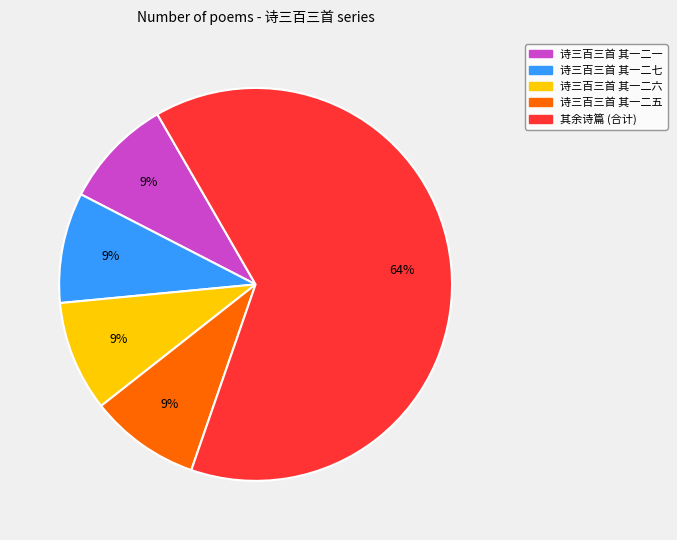

To the nearest percent, what is the average slice percentage?

20%